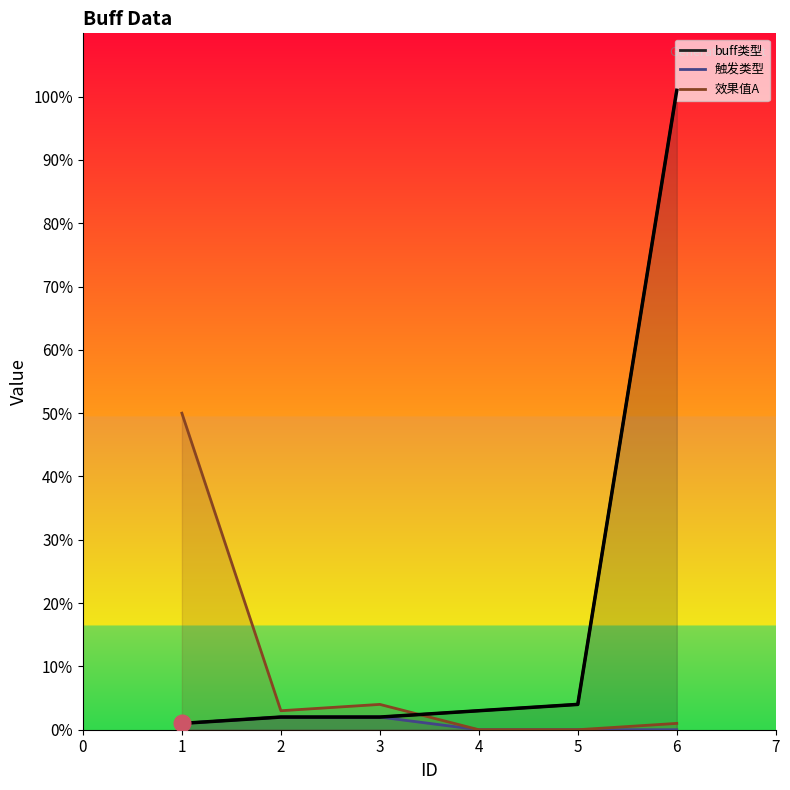

What is the value of the 2nd point from the left?

2